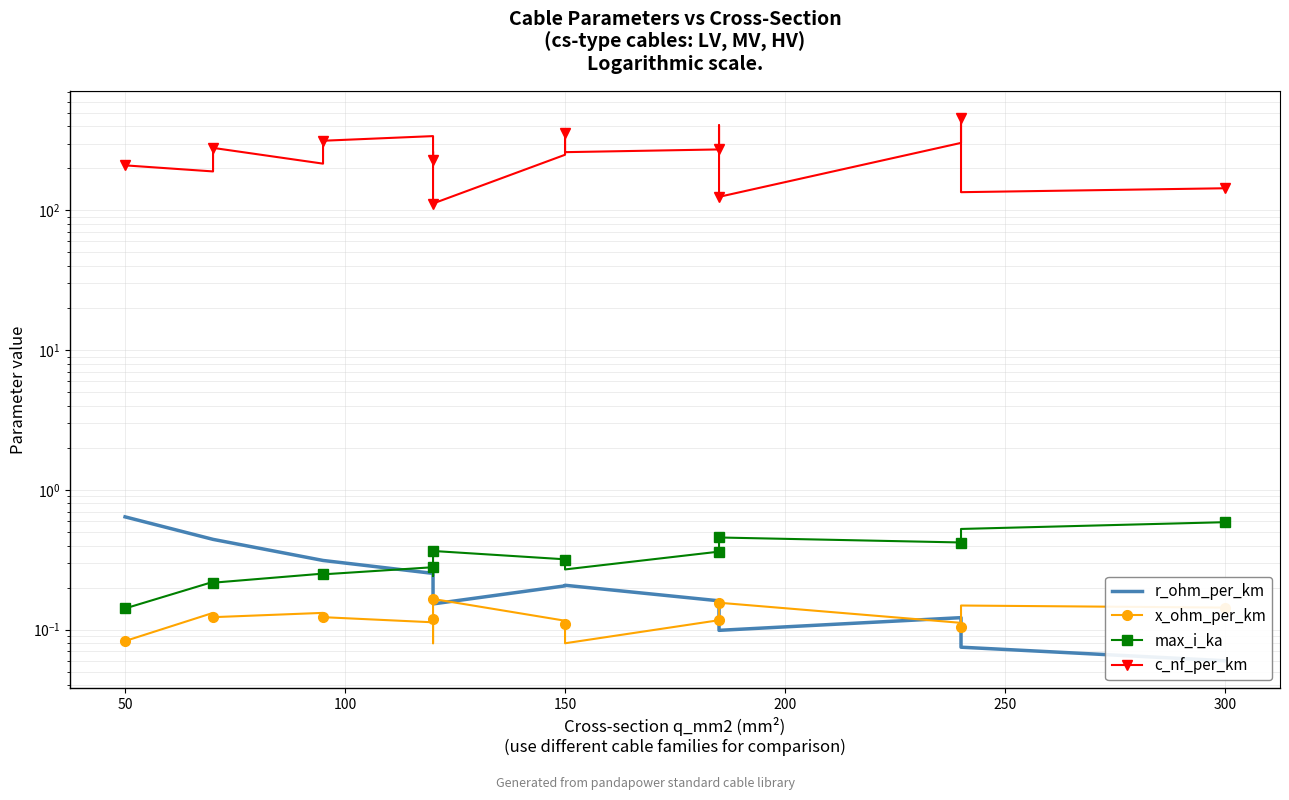

Reading left to right, extract all data points from this chart.

r_ohm_per_km: 0.6	0.4	0.4	0.3	0.3	0.3	0.3	0.2	0.2	0.2	0.2	0.2	0.2	0.2	0.1	0.1	0.1	0.1	0.1
x_ohm_per_km: 0.1	0.1	0.1	0.1	0.1	0.1	0.1	0.1	0.2	0.1	0.1	0.1	0.1	0.1	0.2	0.1	0.1	0.1	0.1
max_i_ka: 0.1	0.2	0.2	0.3	0.2	0.3	0.3	0.2	0.4	0.3	0.3	0.3	0.4	0.4	0.5	0.4	0.4	0.5	0.6
c_nf_per_km: 210.0	190.0	280.0	216.0	315.0	340.0	230.0	264.0	112.0	250.0	360.0	261.0	273.0	406.0	125.0	304.0	456.0	135.0	144.0